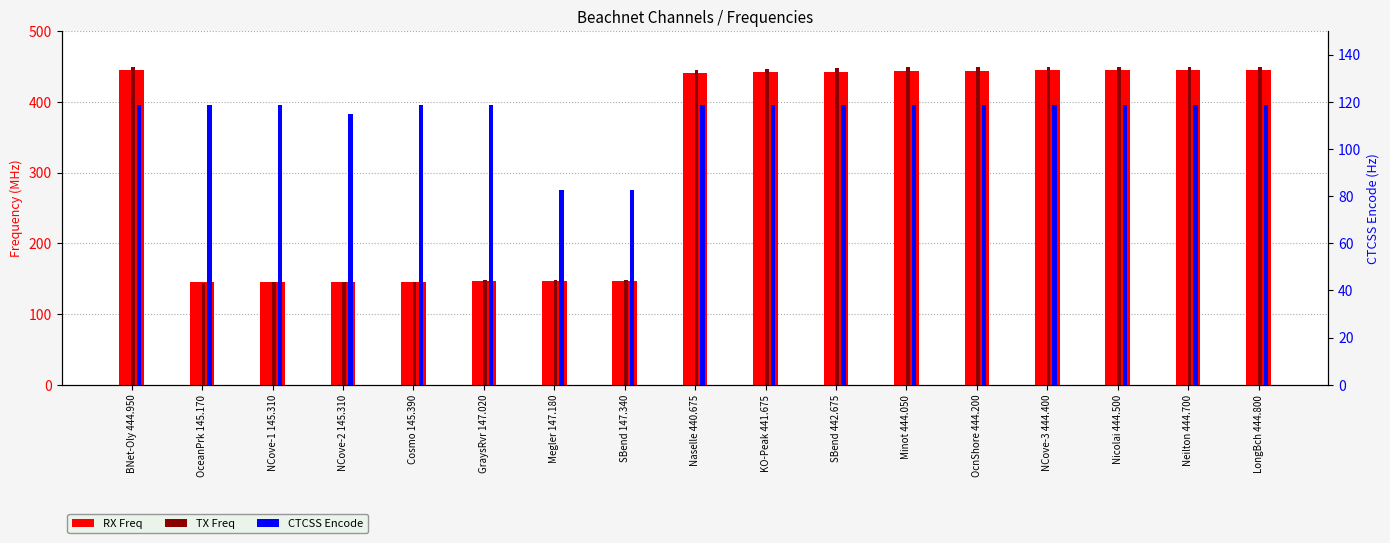

At how many categories does at least one series exceed 290?

10